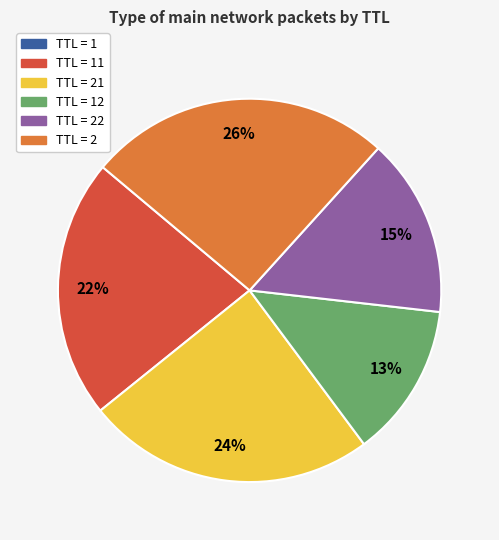

To the nearest percent, what is the average slice percentage?

17%